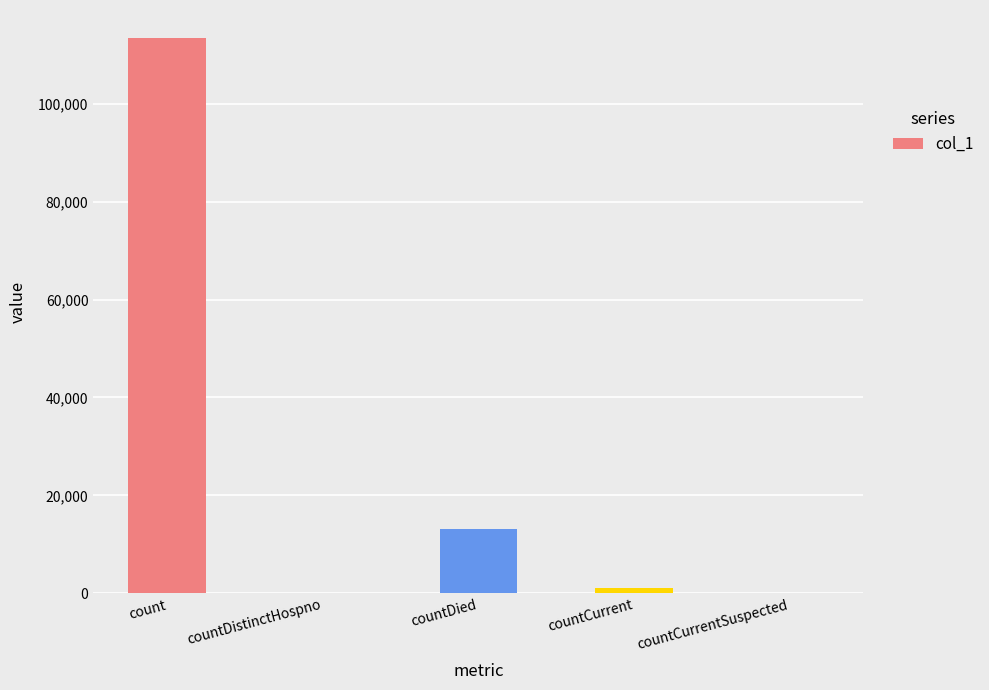

Is it true that the value at countDied is 17785?

False